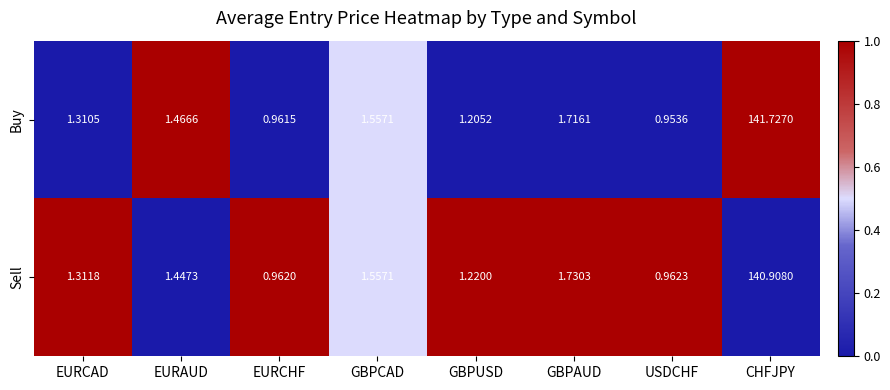

Rank the series by their average value, from highest to lowest.

Buy, Sell